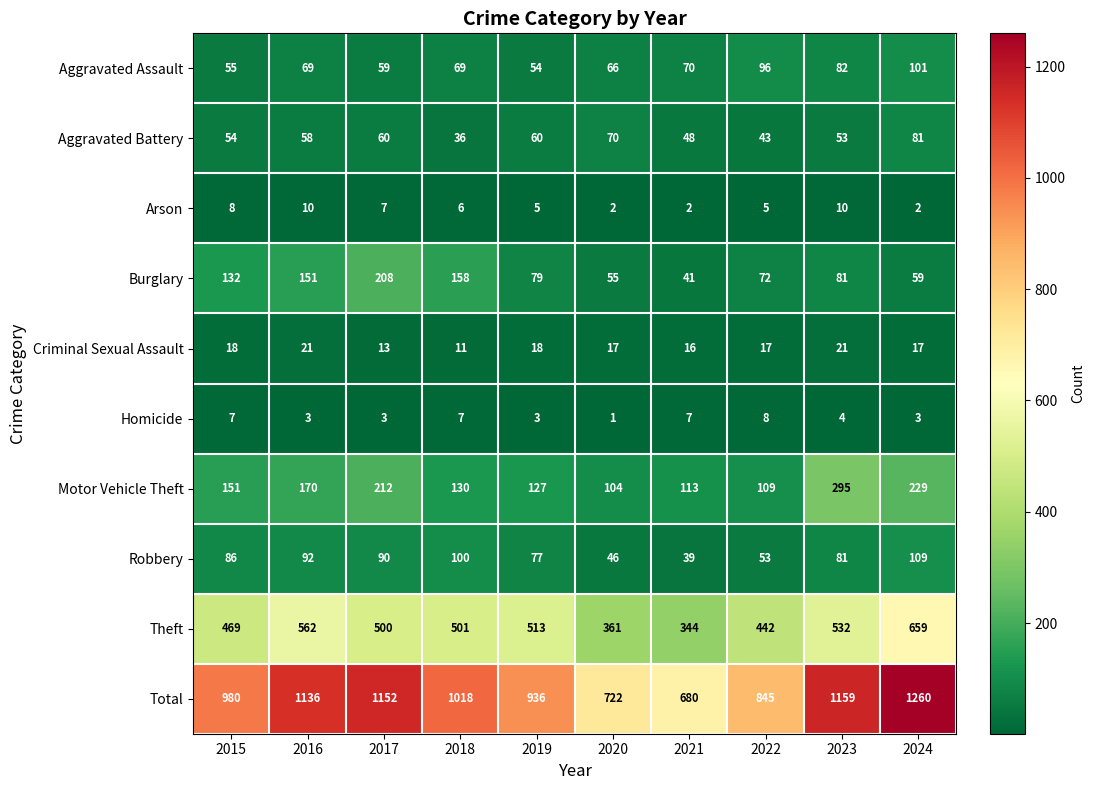

What is the difference between the Burglary values at 2019 and 2021?

38